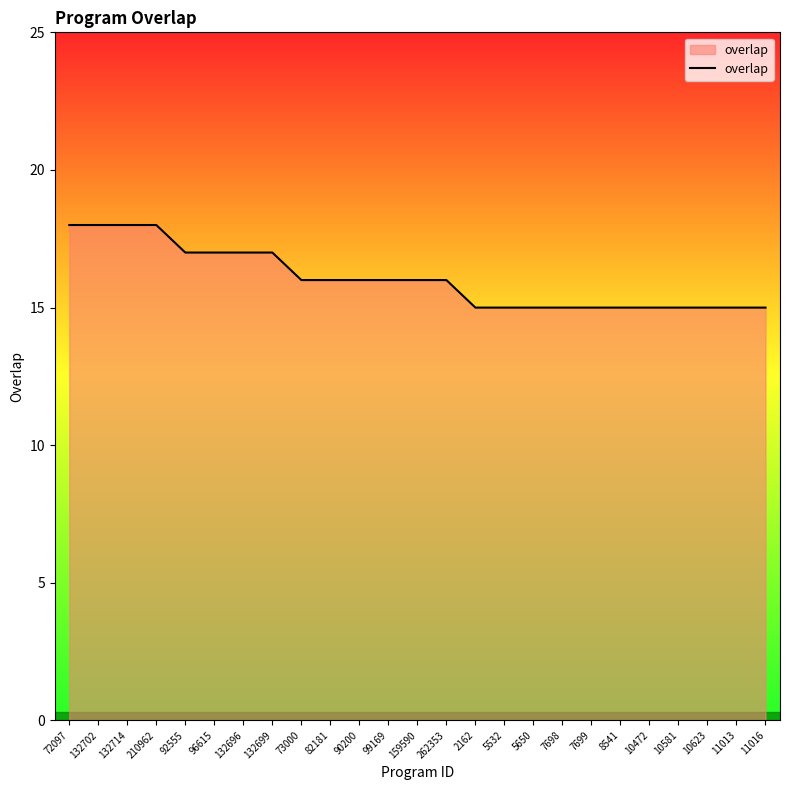

What position from the left is 5650?

17